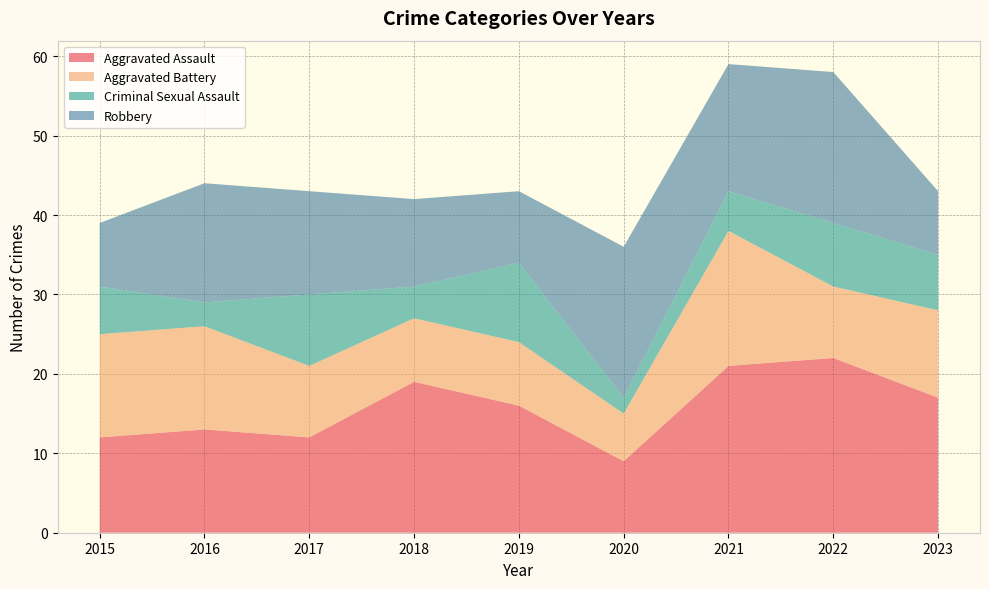

What is the total value across all series at 2023?

43